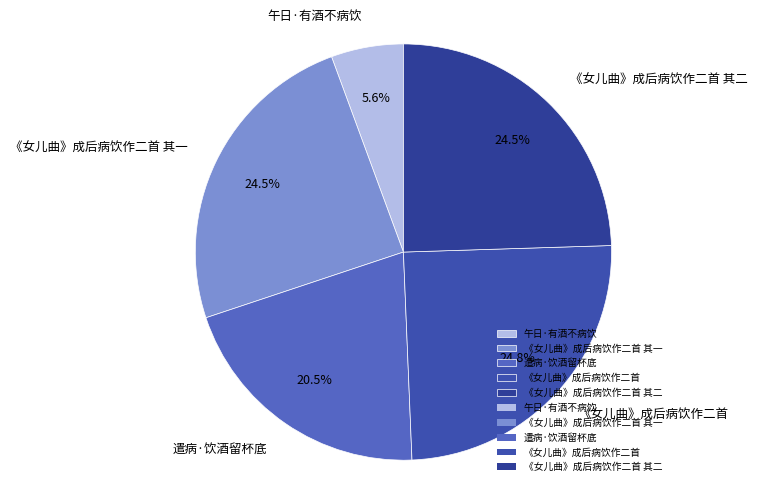

Which slice is the smallest?

午日·有酒不病饮